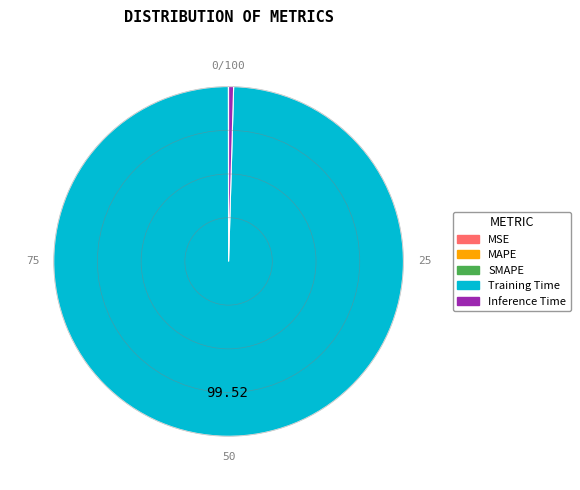

Which category has the biggest portion of the pie?

Training Time